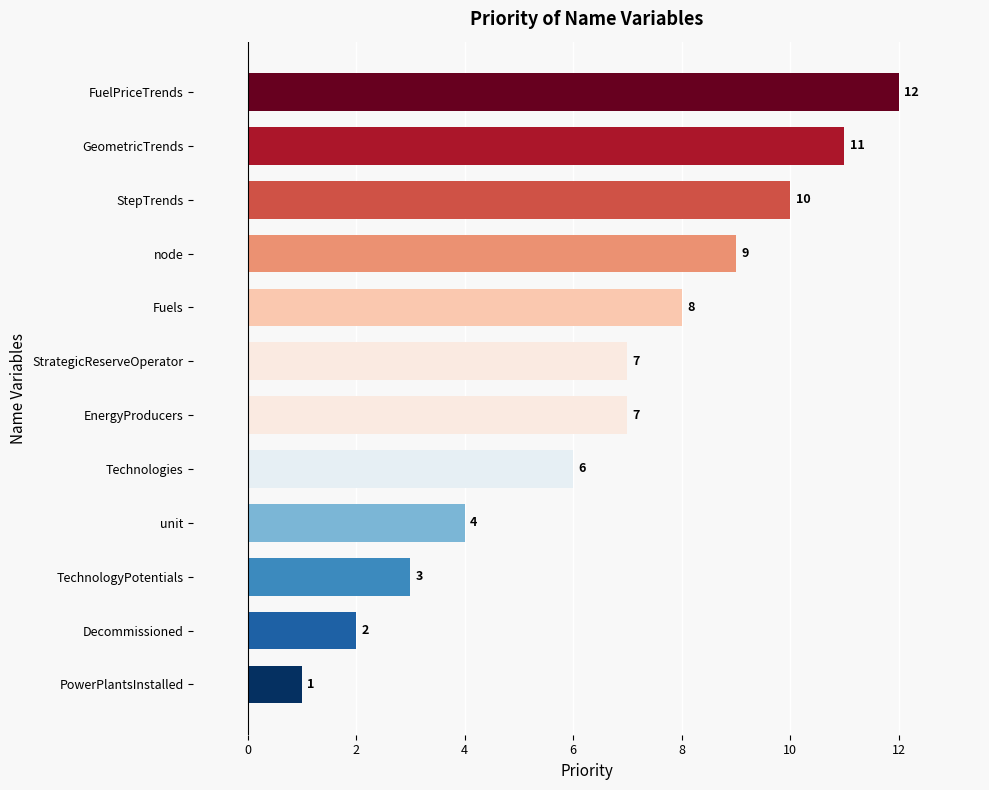

At which label is the value closest to 6?

Technologies